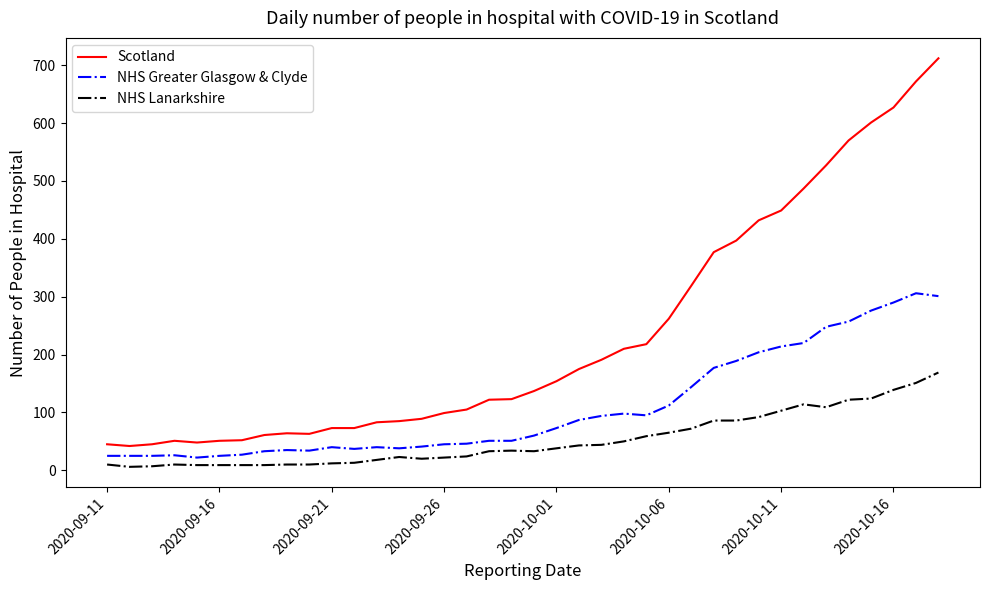

True or false: NHS Lanarkshire and Scotland intersect in this chart.

False